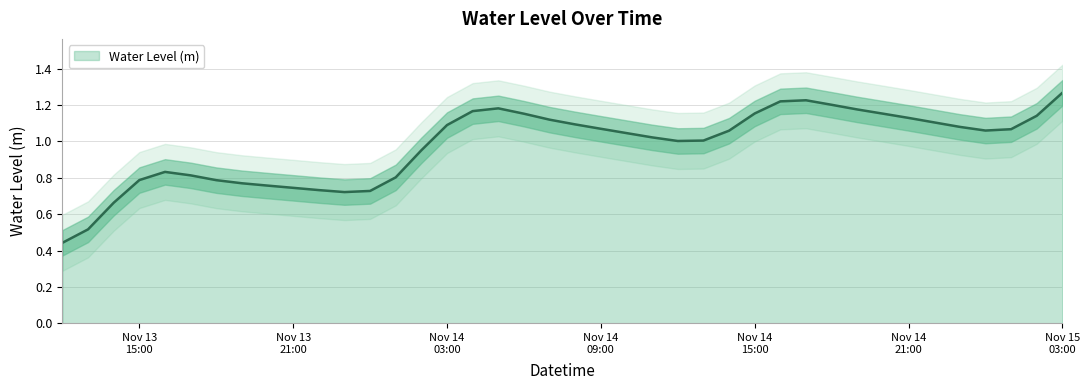

Reading left to right, what are all the values shown in this chart?

0.4	0.5	0.7	0.8	0.8	0.8	0.8	0.8	0.8	0.7	0.7	0.7	0.7	0.8	1.0	1.1	1.2	1.2	1.2	1.1	1.1	1.1	1.0	1.0	1.0	1.0	1.1	1.2	1.2	1.2	1.2	1.2	1.2	1.1	1.1	1.1	1.1	1.1	1.1	1.3